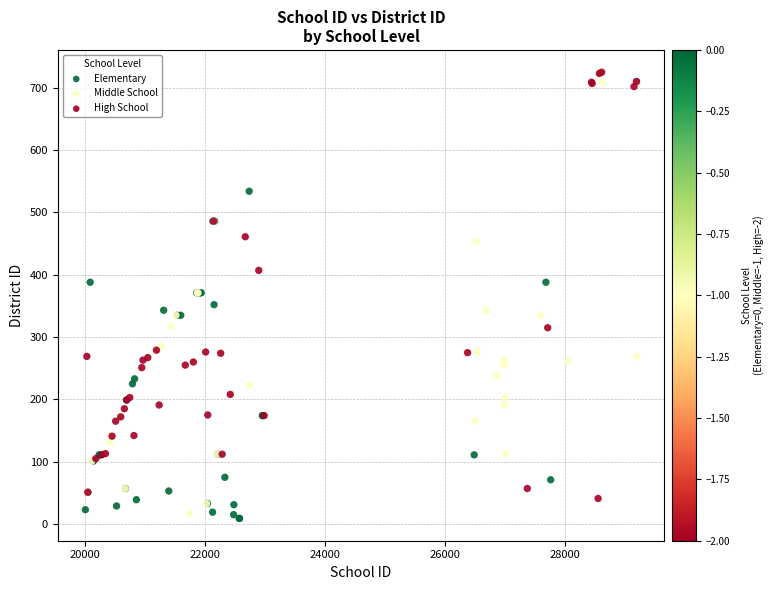

What are all the series names shown in the legend?

Elementary, Middle School, High School